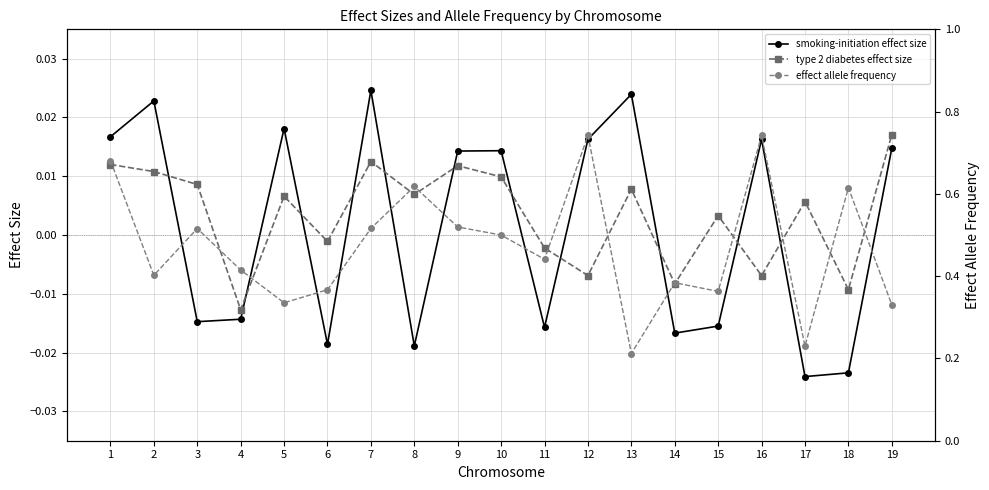

List the labels in order of smoking-initiation effect size value, smallest first.

17, 18, 8, 6, 14, 11, 15, 3, 4, 9, 10, 19, 12, 16, 1, 5, 2, 13, 7